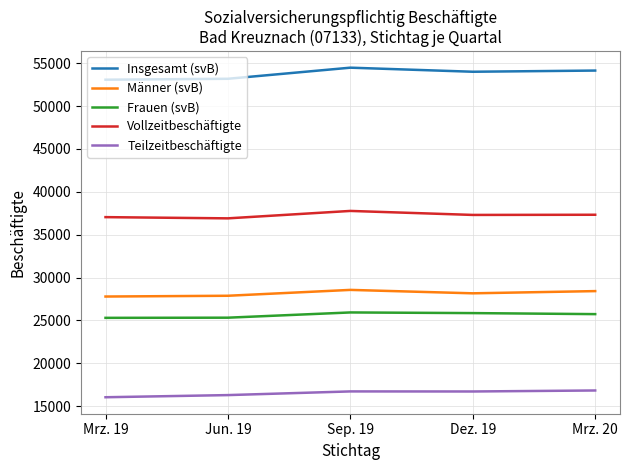

Rank the series at Jun. 19 from highest to lowest value.

Insgesamt (svB), Vollzeitbeschäftigte, Männer (svB), Frauen (svB), Teilzeitbeschäftigte